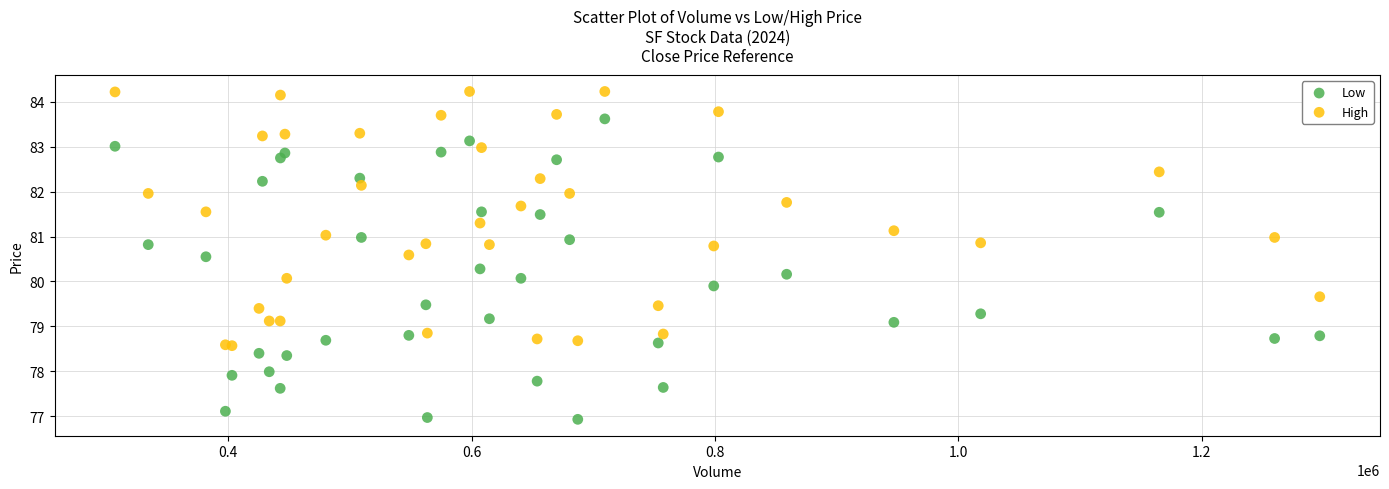

Which series contains the highest Y value?

High